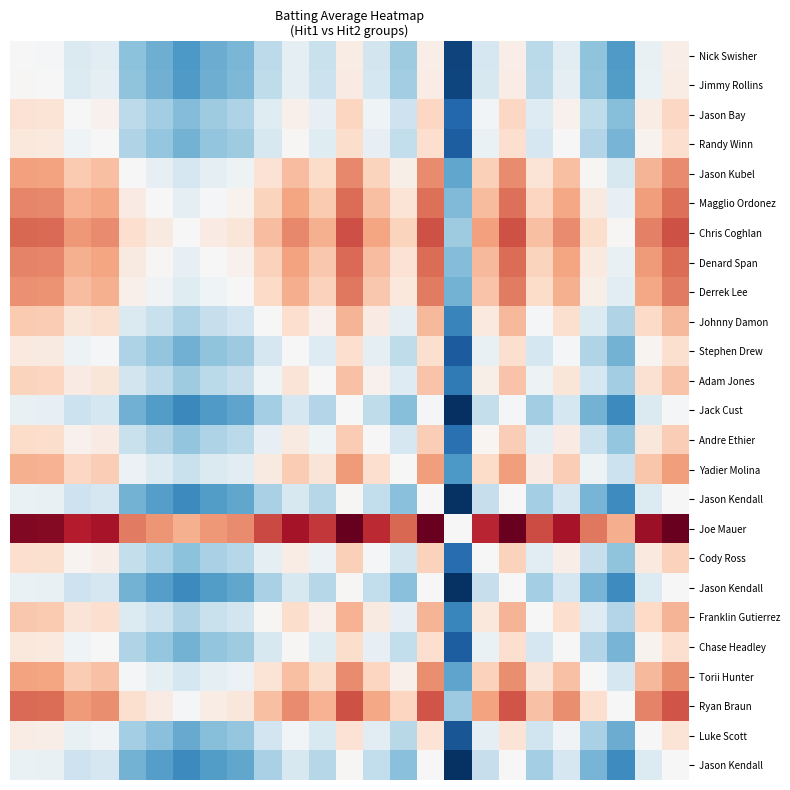

What is the total value across all series at 18?

1.0